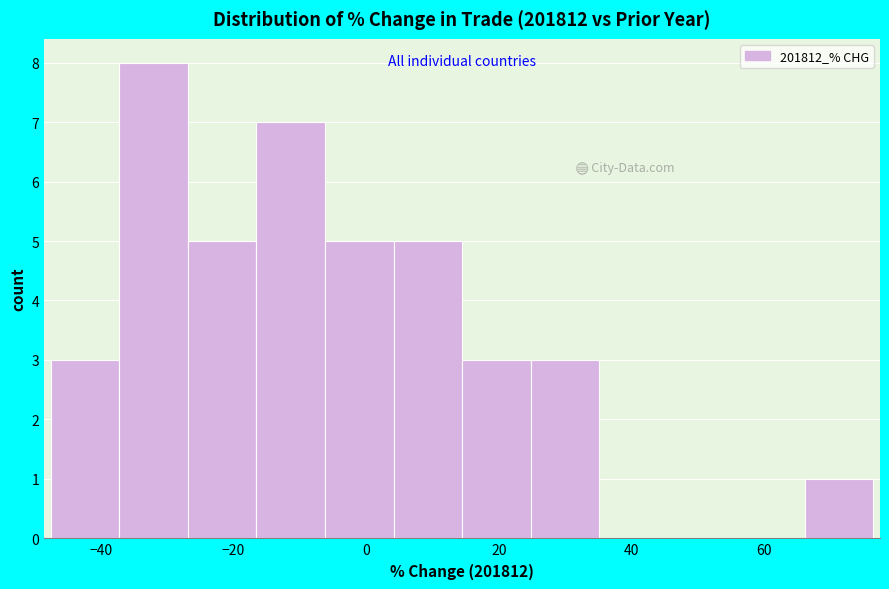

Which range on the x-axis has the tallest bar?

-38 to -26